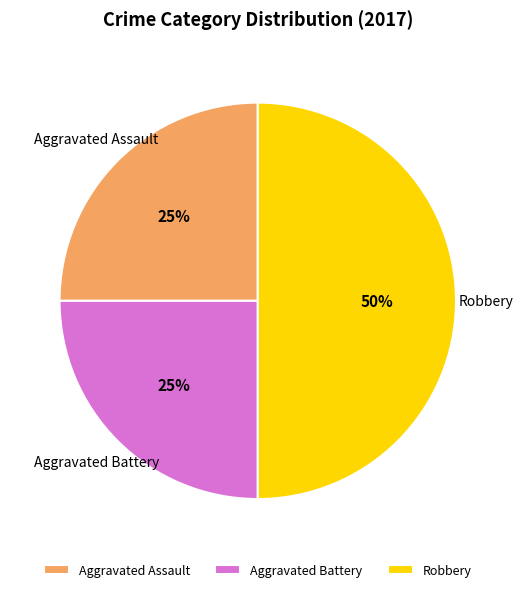

To the nearest percent, what portion does Aggravated Assault represent?

25%